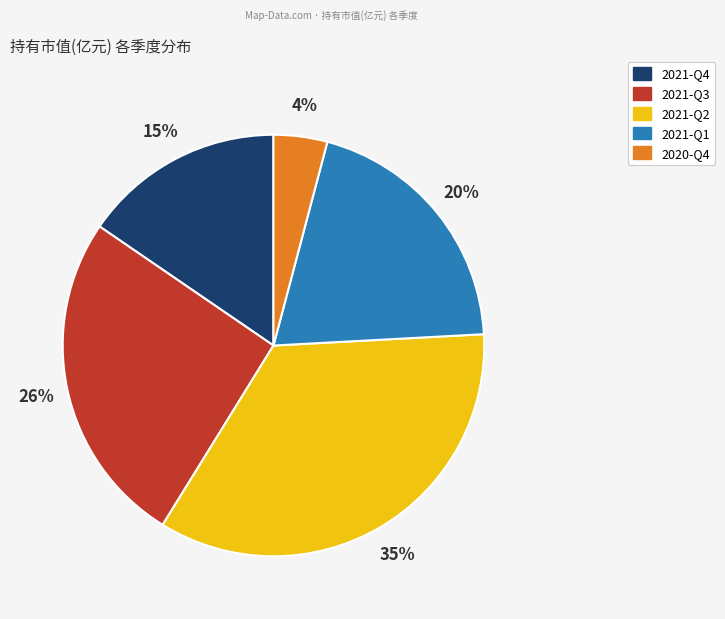

Which category has the smallest portion of the pie?

2020-Q4